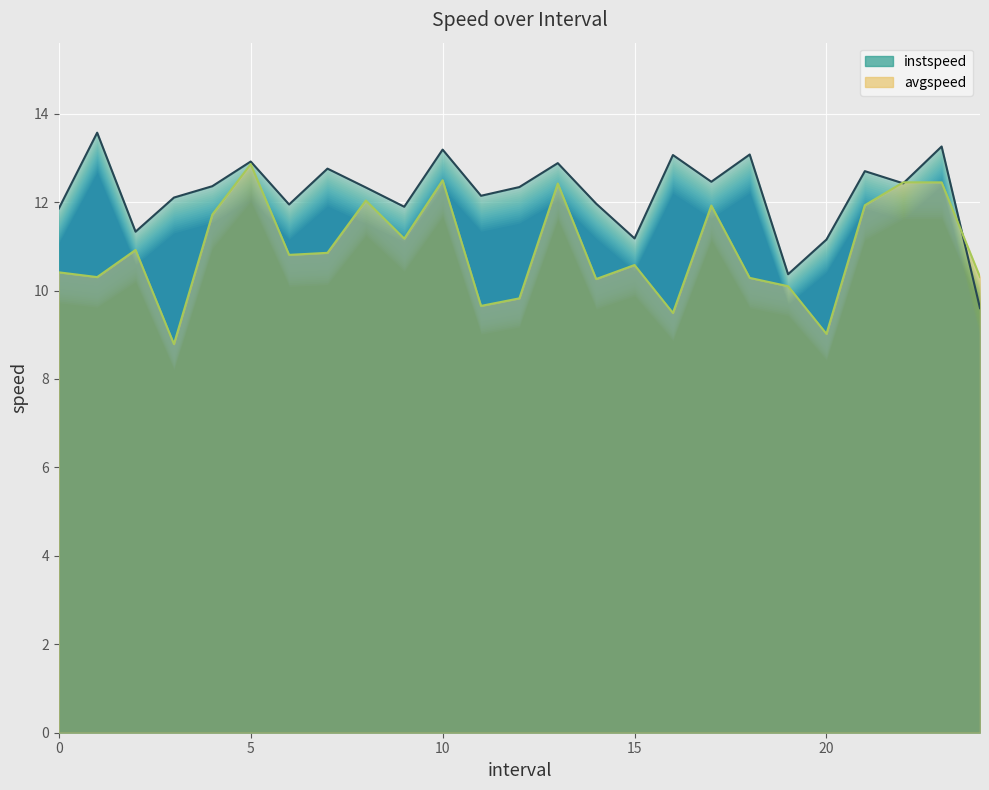

At which label does avgspeed reach its peak?

5.0